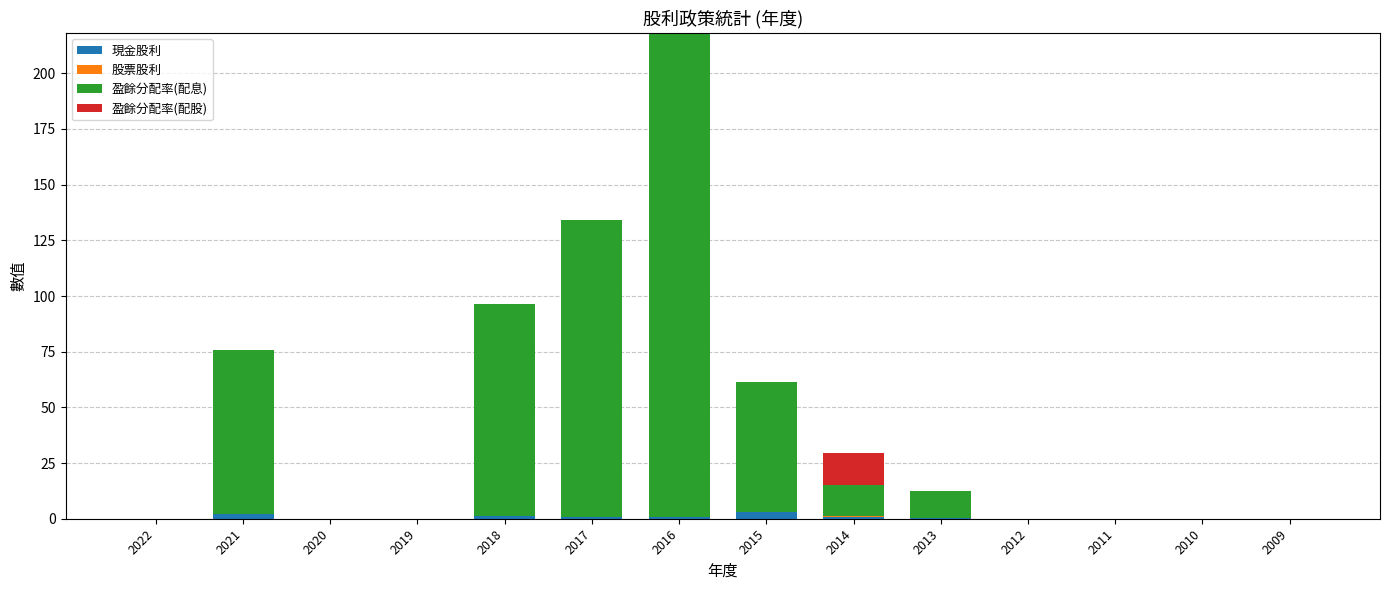

The 現金股利 series shows 1.0 at 2017. True or false?

True